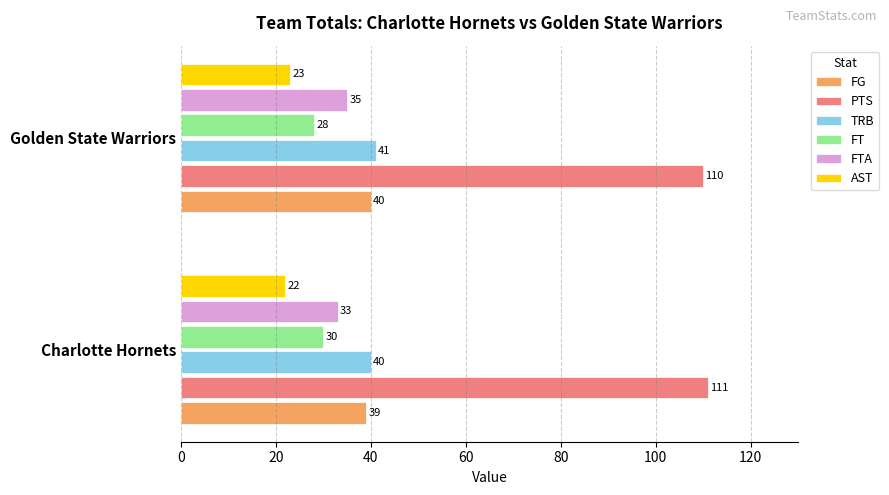

The value of TRB at Golden State Warriors is 41. True or false?

True